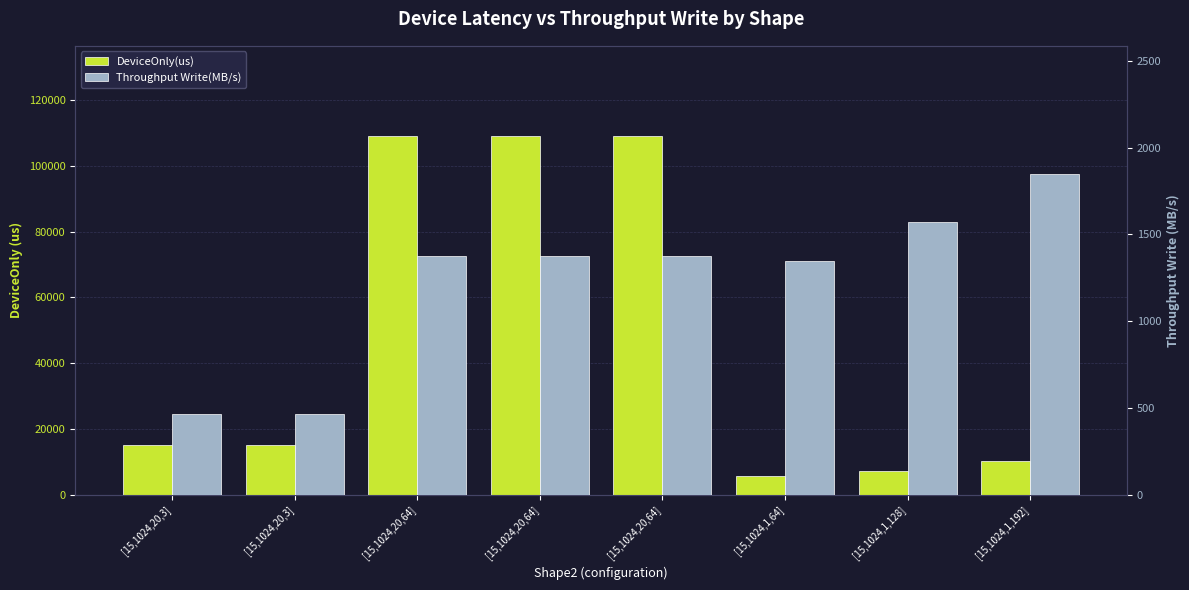

What is the sum of all DeviceOnly(us) values?

380548.5